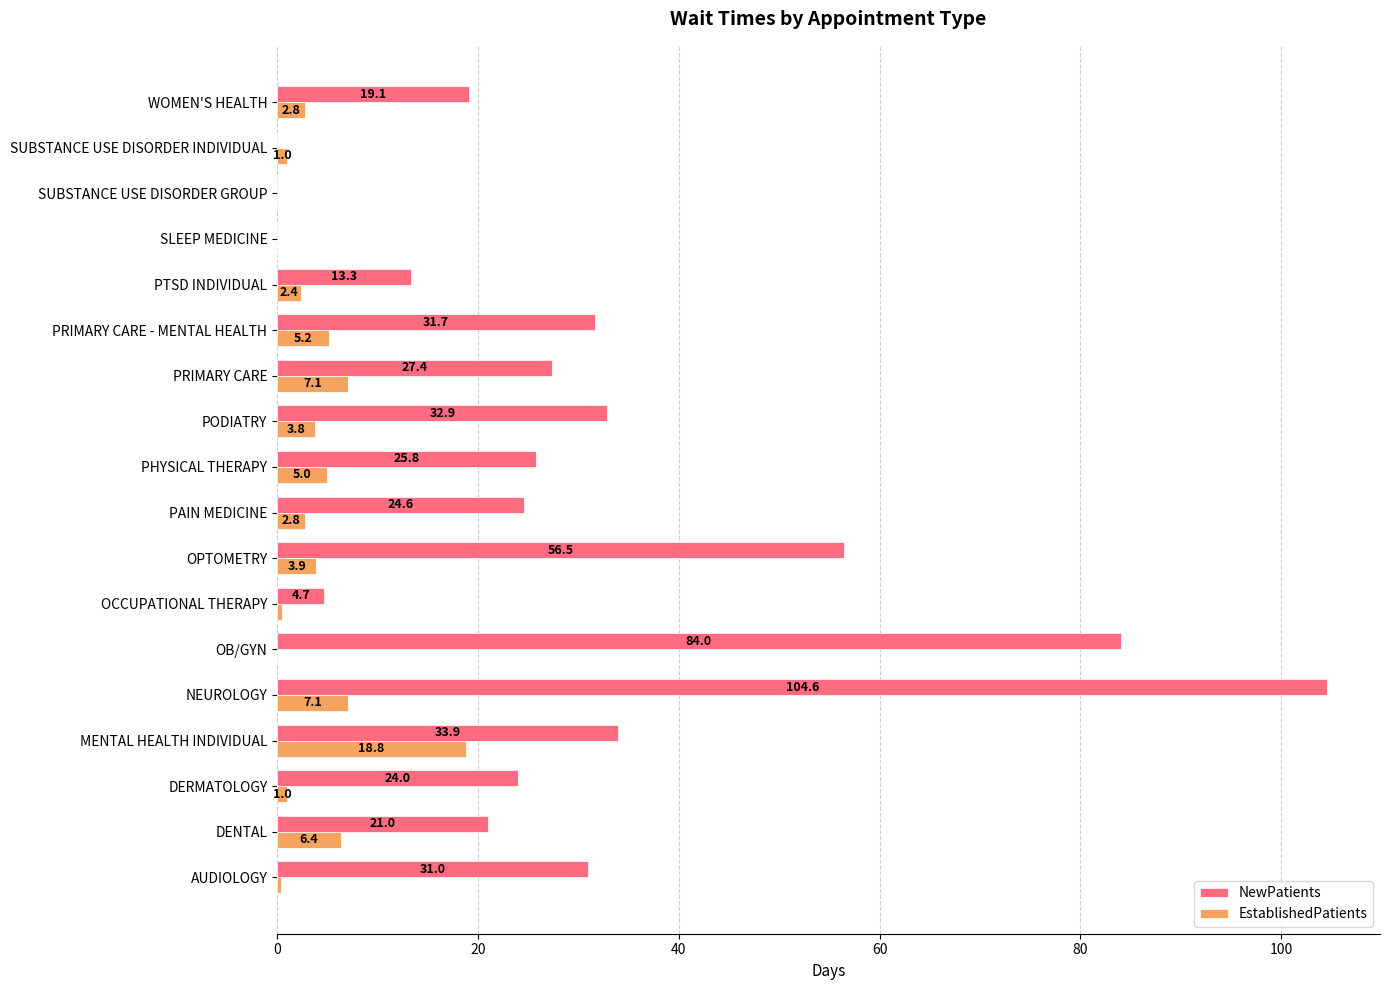

Which series has the largest range (max minus min)?

NewPatients